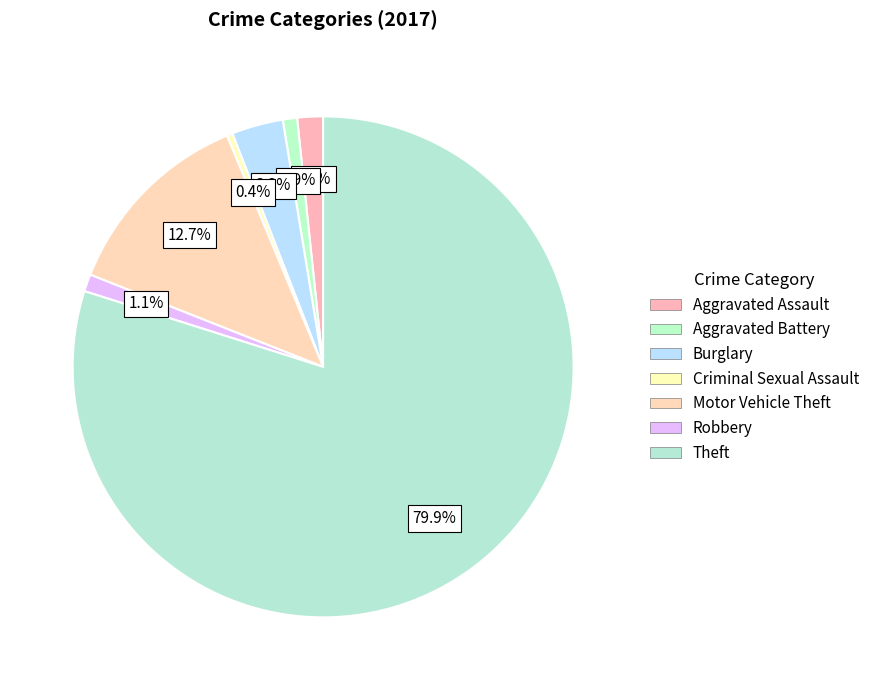

How many slices are in this pie chart?

7